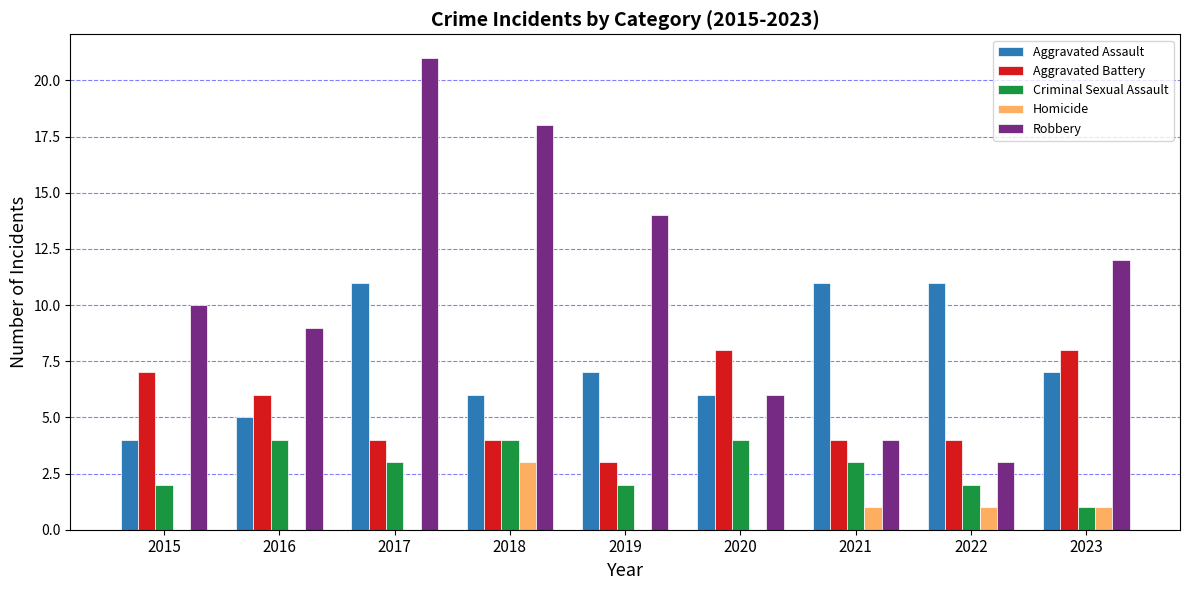

The value of Homicide at 2018 is 2. True or false?

False